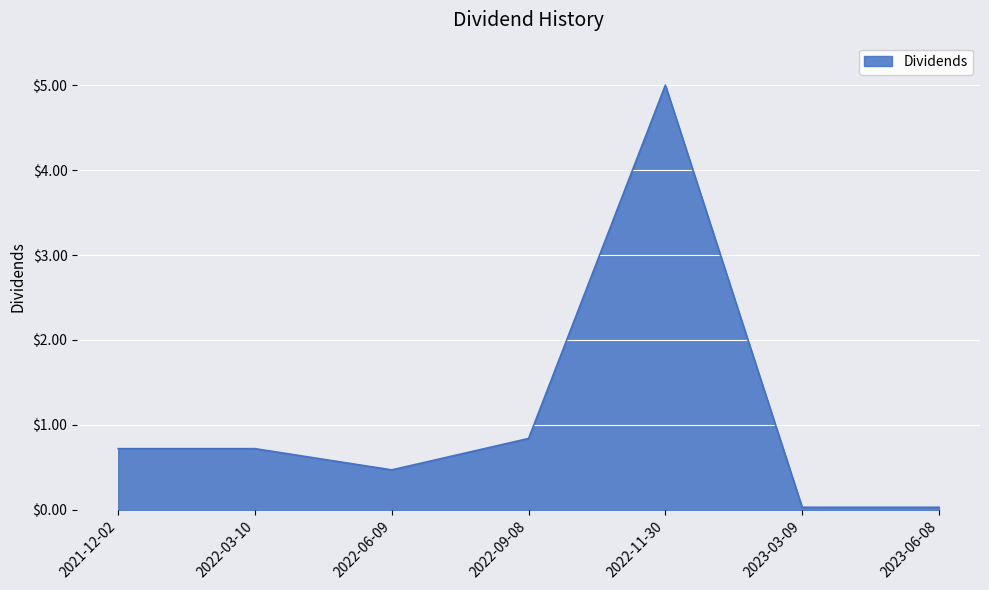

What position from the left is 2021-12-02?

1